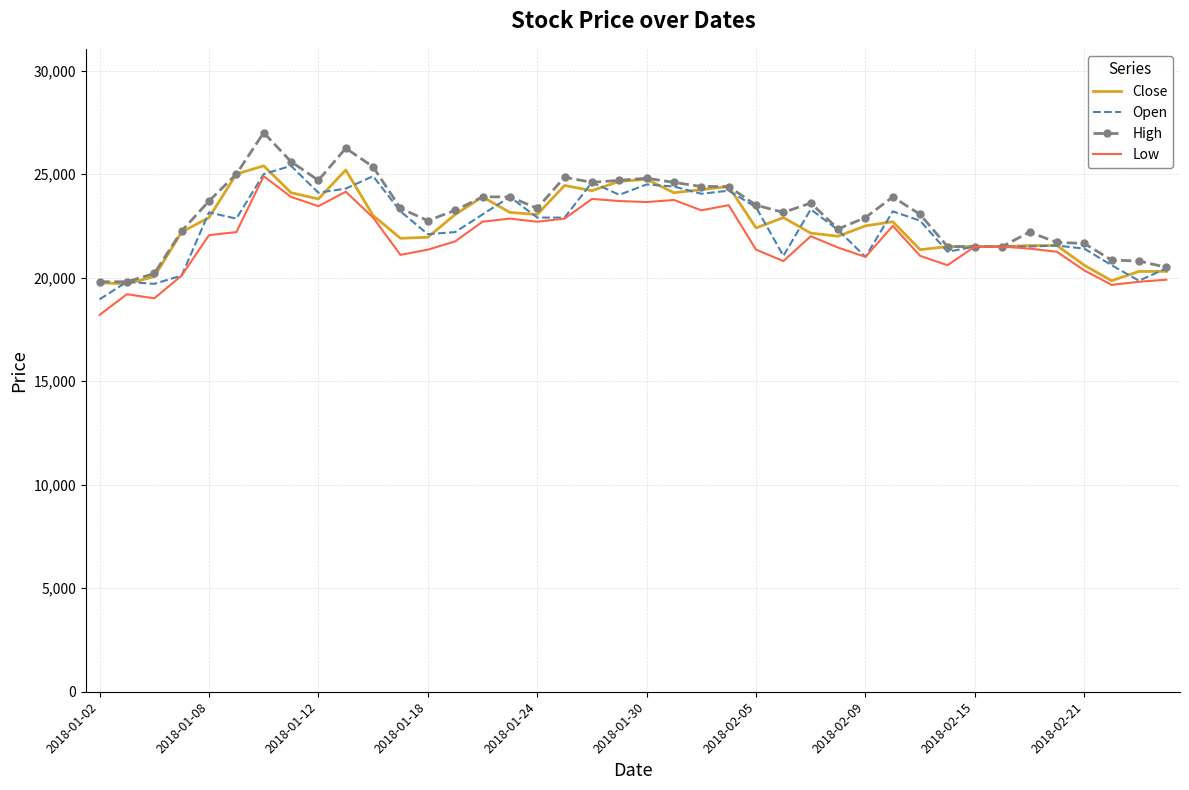

What is the maximum value for High?

27000